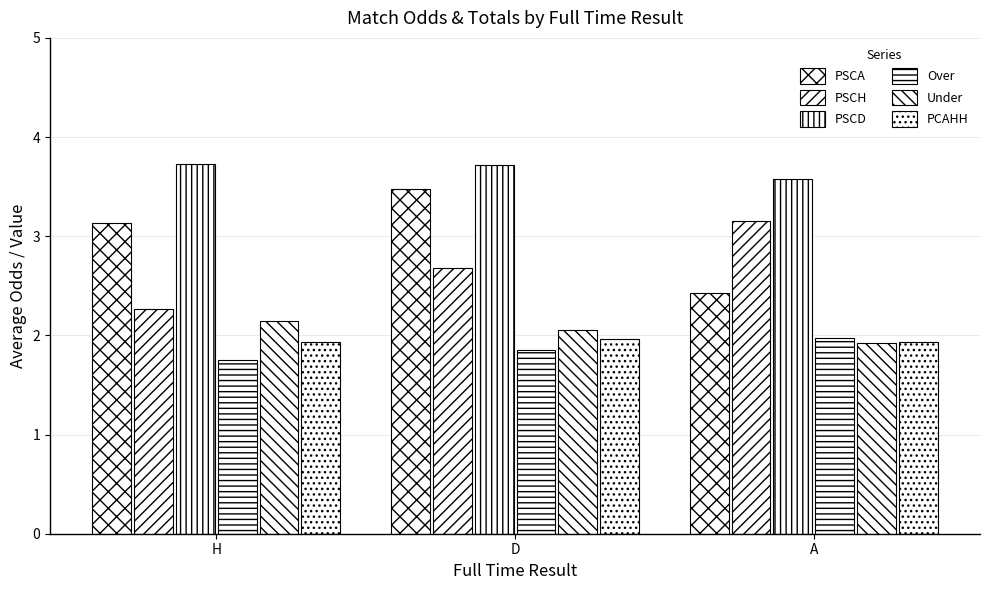

What is the approximate value of PCAHH at A?

1.9